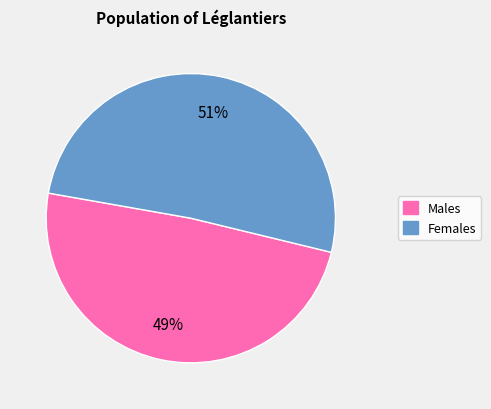

The Males slice represents 57% of the pie. True or false?

False